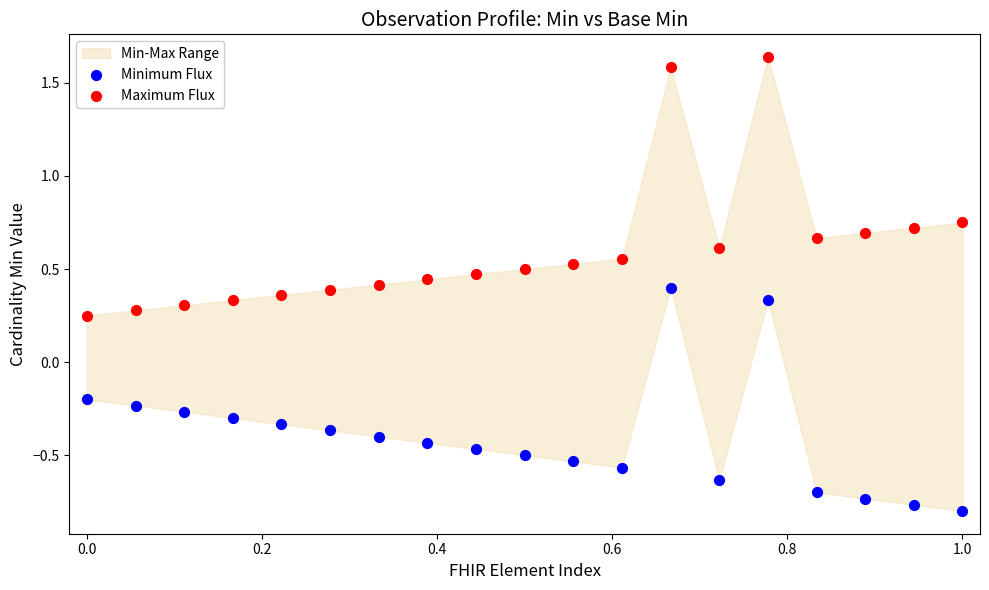

Which series contains the lowest Y value?

Minimum Flux